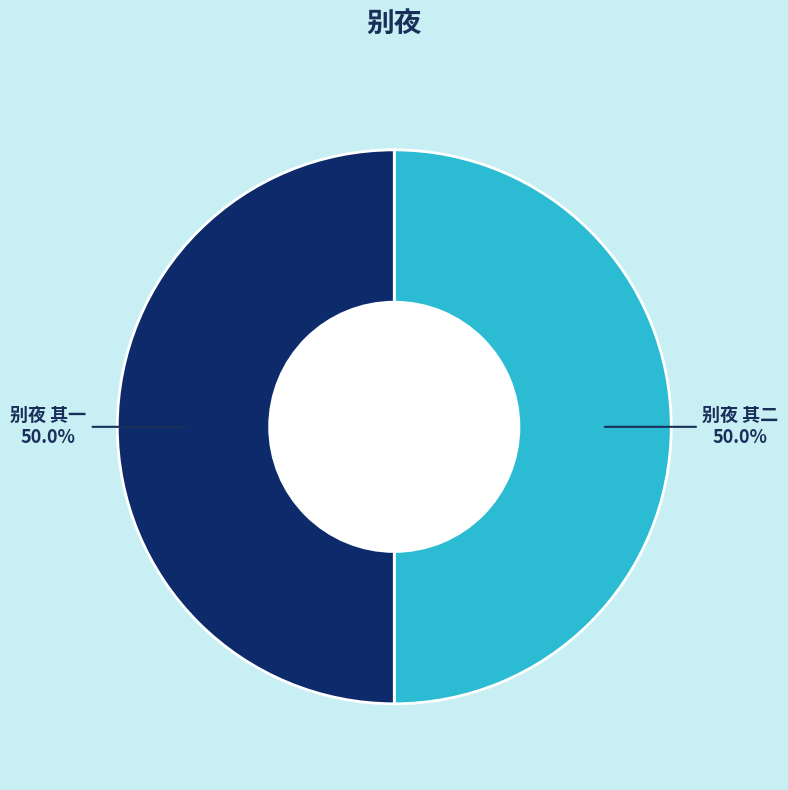

To the nearest percent, what percentage of the pie is 别夜 其一?

50%